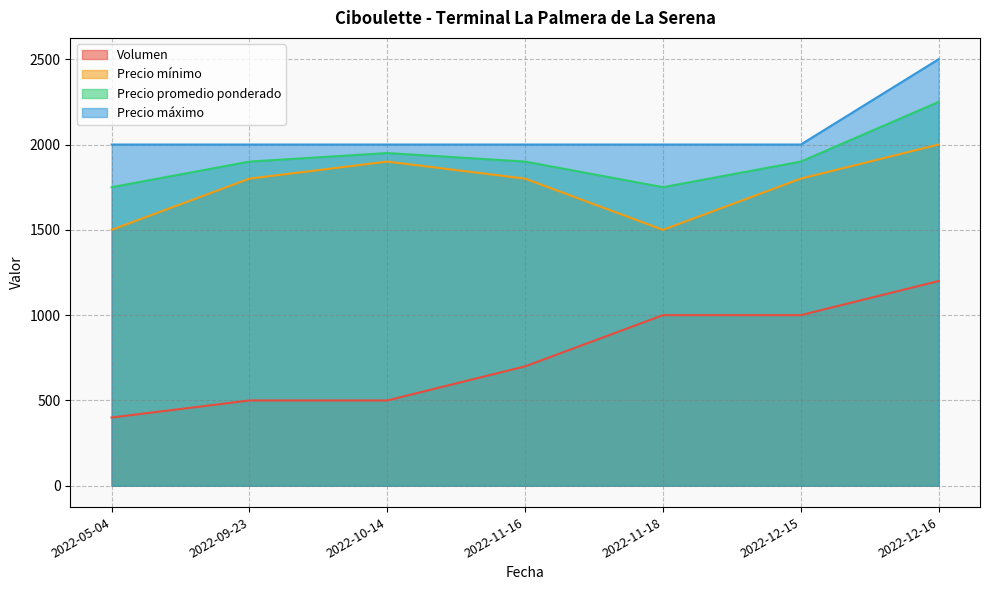

True or false: Precio máximo and Precio mínimo cross at least once.

False